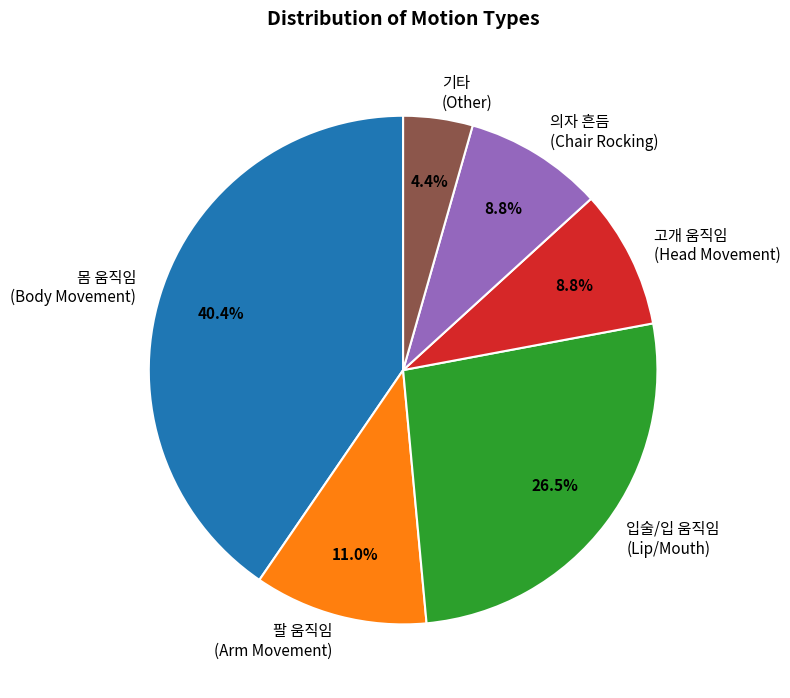

Is there a majority slice in this chart?

No